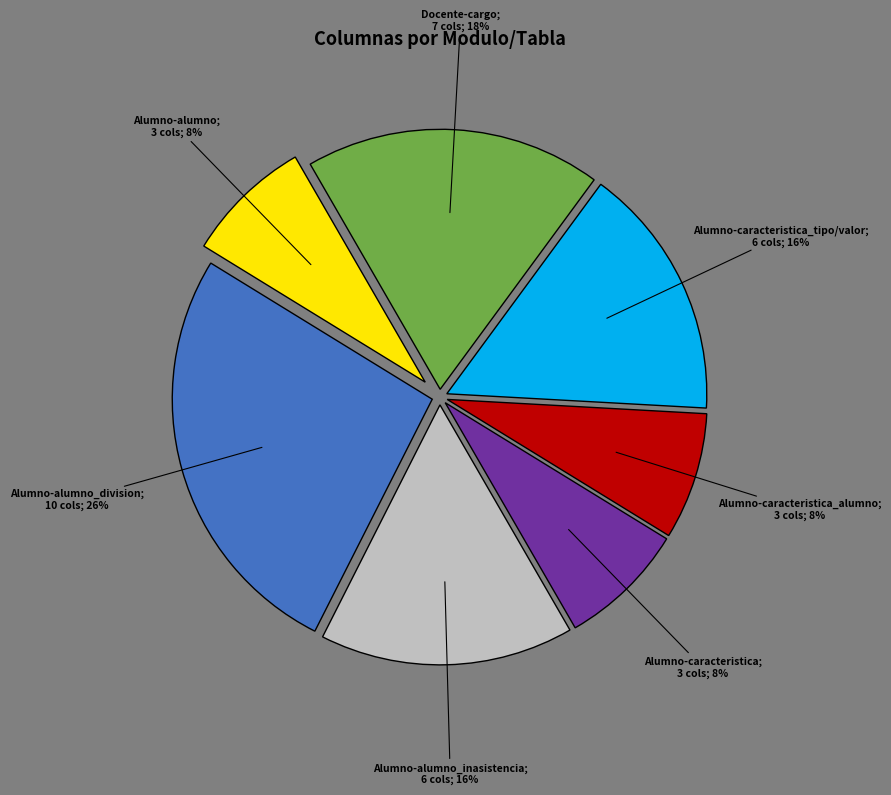

To the nearest percent, what is the average slice percentage?

14%